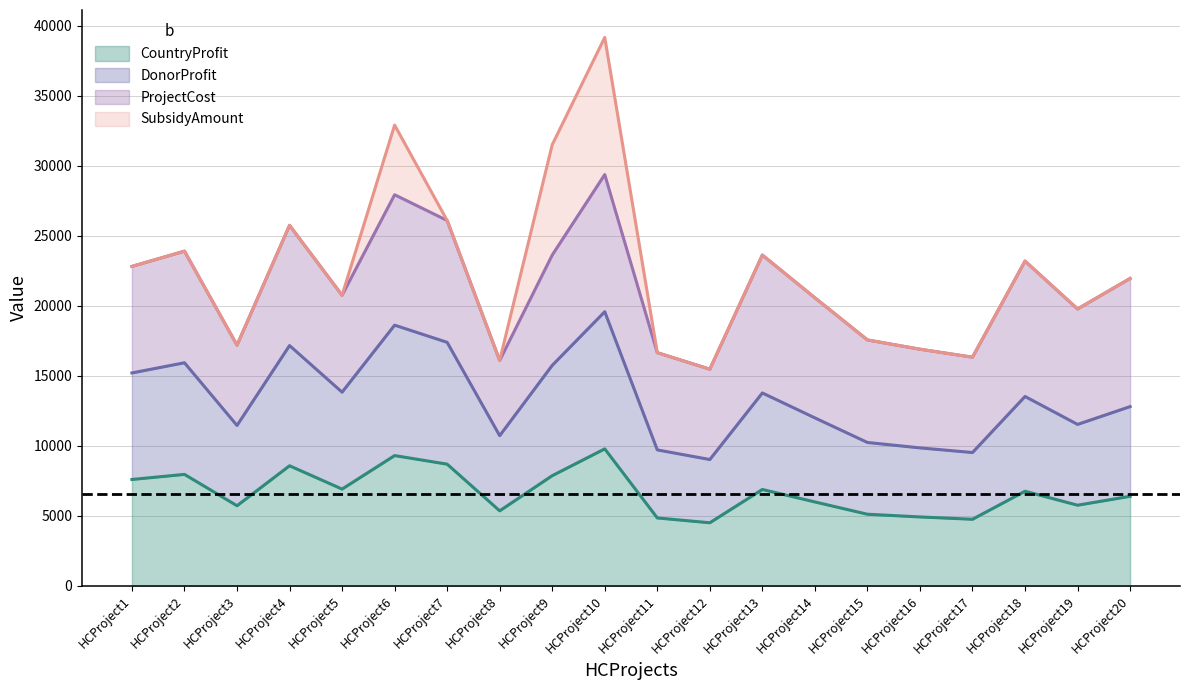

Rank the categories by DonorProfit value from highest to lowest.

HCProject10, HCProject6, HCProject7, HCProject4, HCProject2, HCProject9, HCProject1, HCProject5, HCProject13, HCProject18, HCProject20, HCProject14, HCProject19, HCProject3, HCProject8, HCProject15, HCProject16, HCProject11, HCProject17, HCProject12